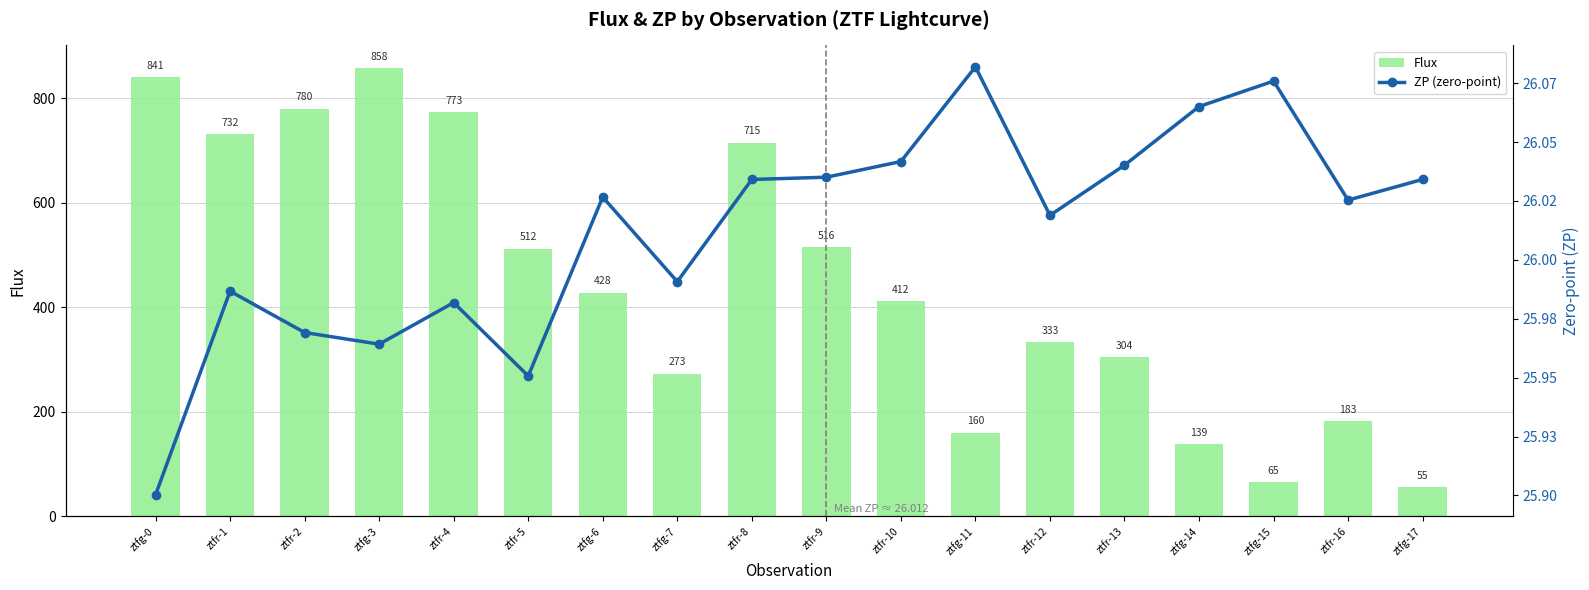

Count the number of data series in this chart.

2